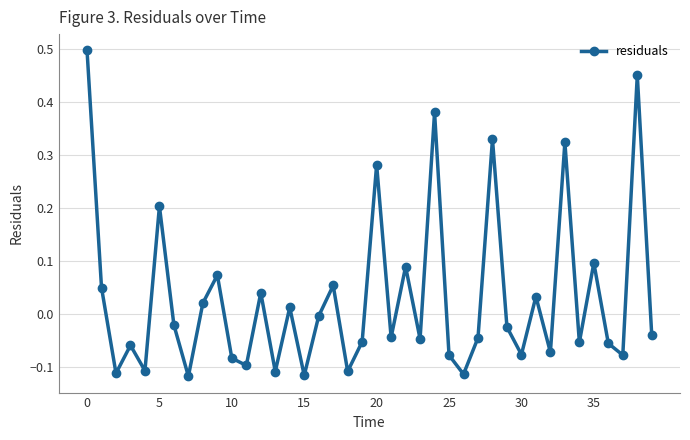

What is the sum of all values?

1.2